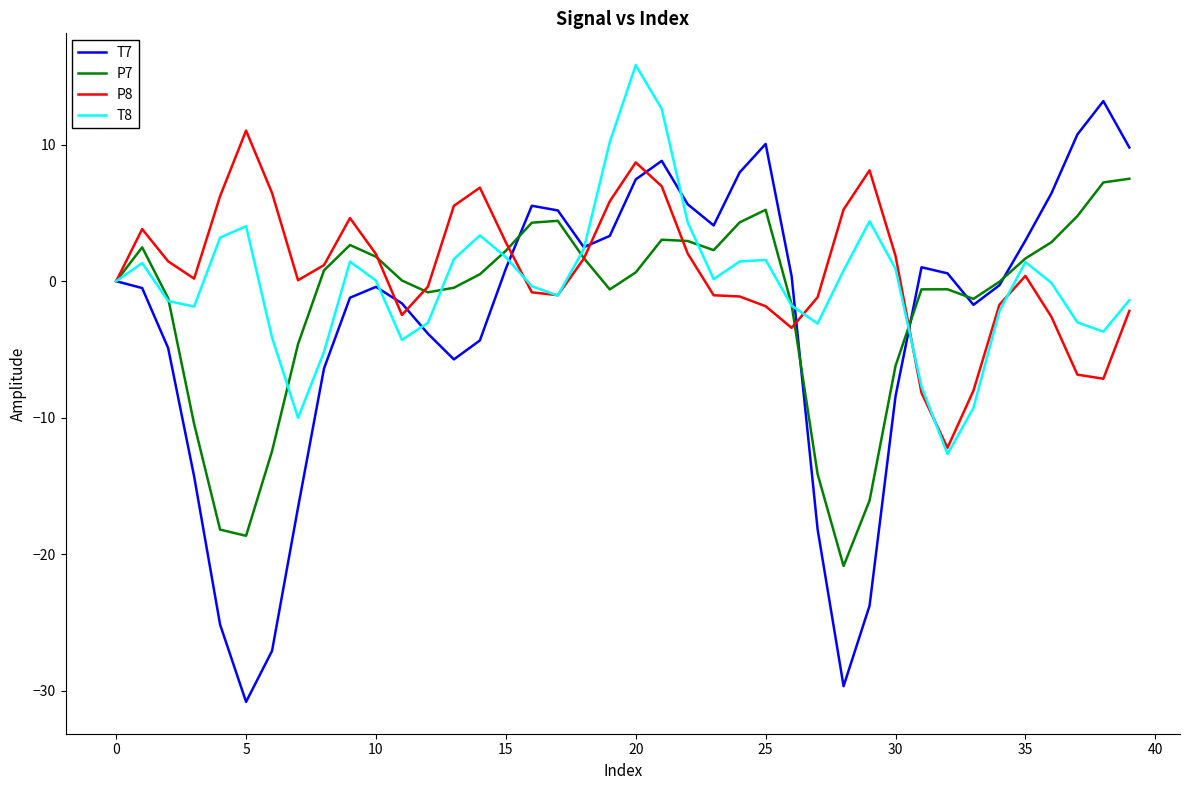

What is the maximum value for P7?

7.5